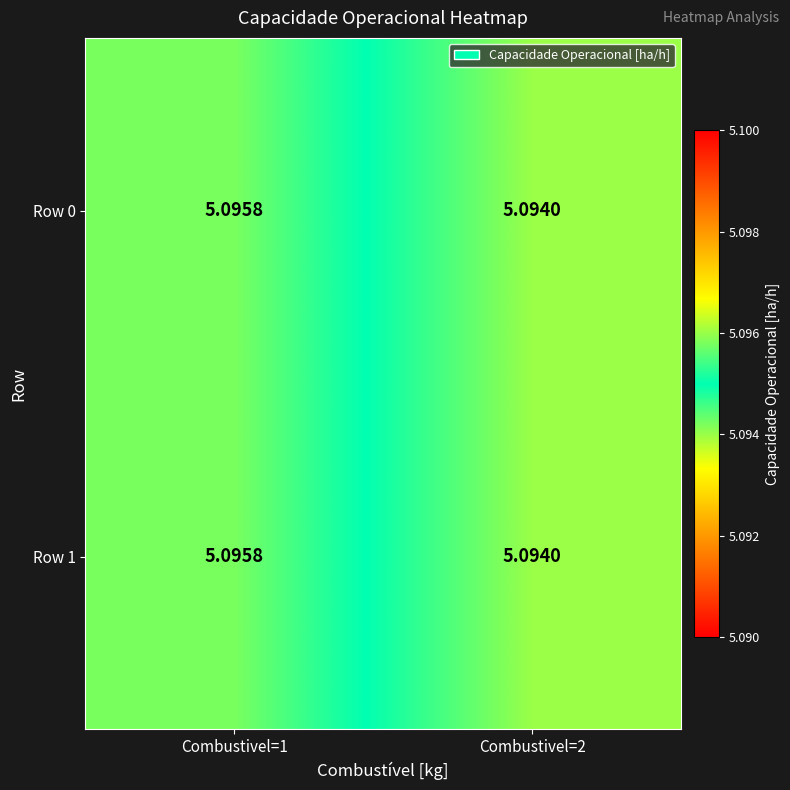

At which category is the sum across all series the highest?

Combustivel=1